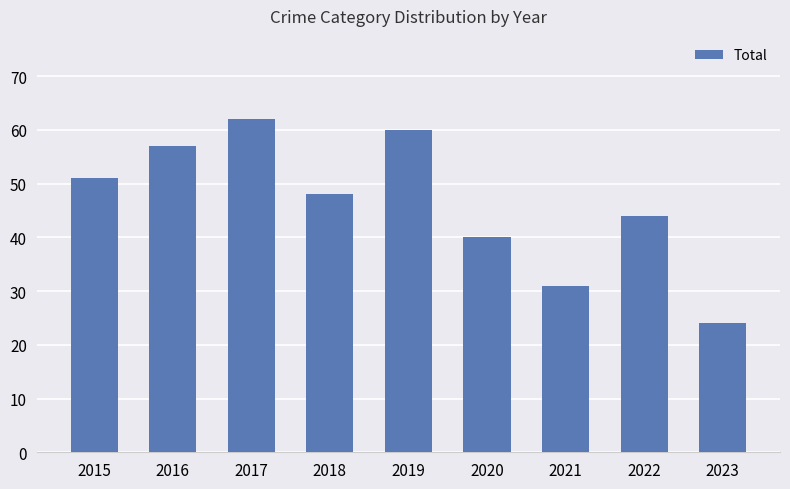

Count the number of categories in the chart.

9